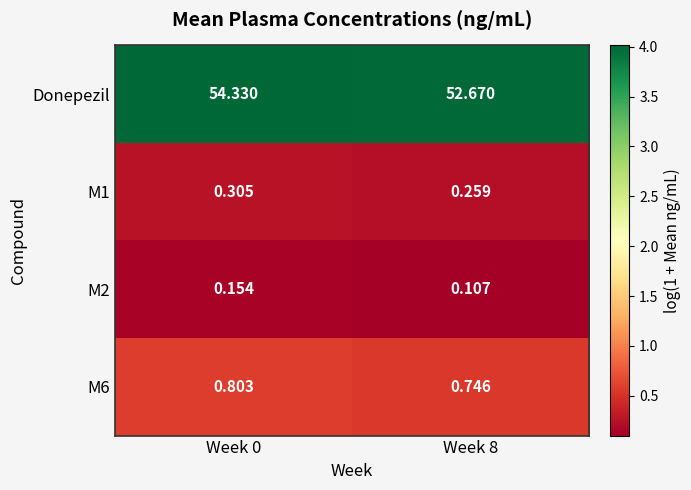

Is the value of M6 at Week 0 greater than the value of Donepezil at Week 8?

No